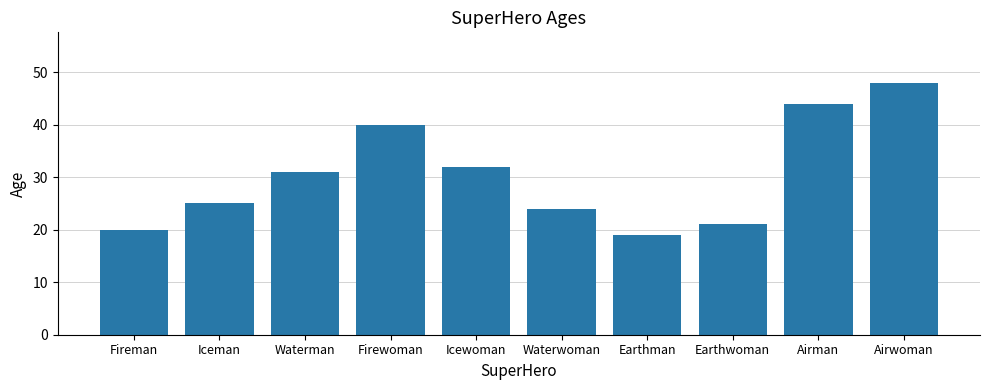

Reading left to right, extract all data points from this chart.

20	25	31	40	32	24	19	21	44	48